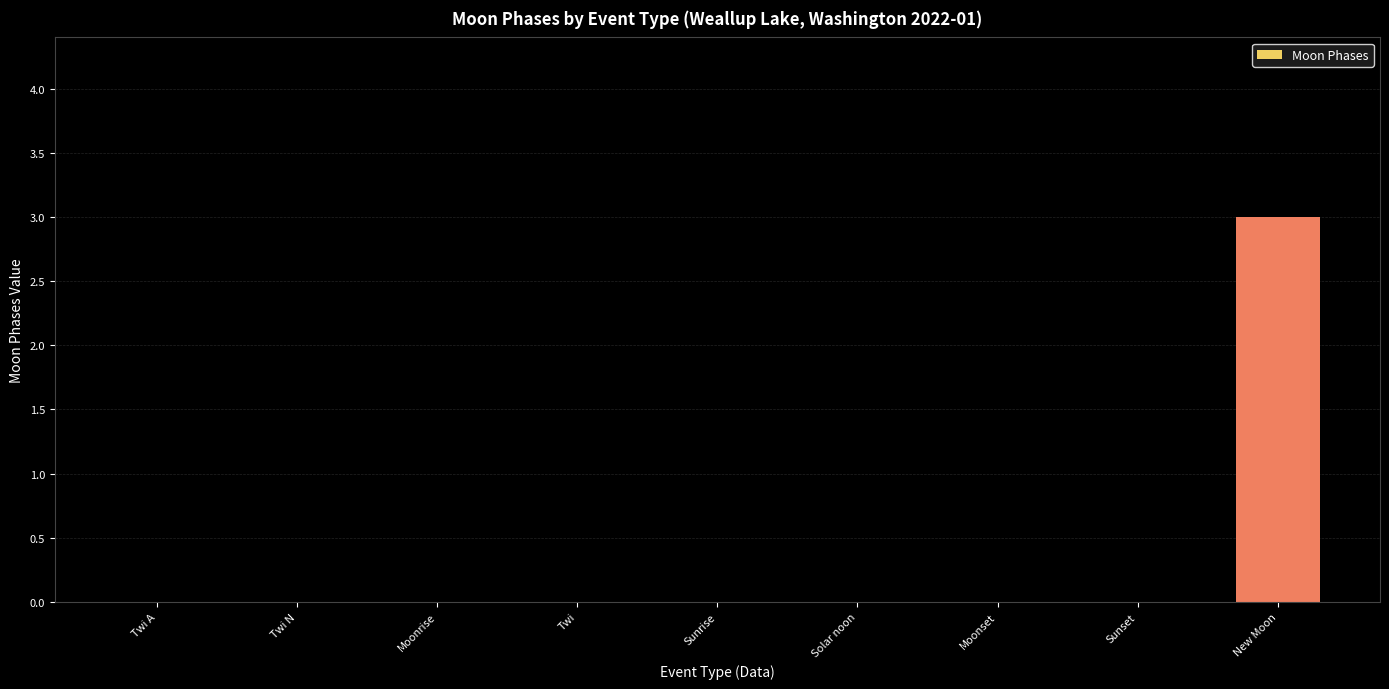

The value at Sunrise is 0. True or false?

True